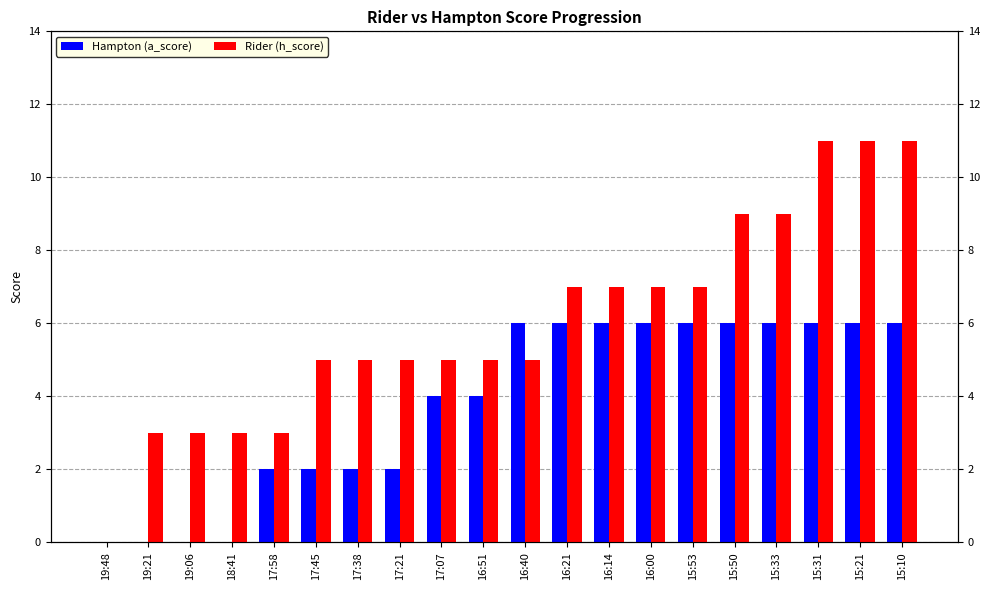

Rank the series by their average value, from lowest to highest.

Hampton (a_score), Rider (h_score)